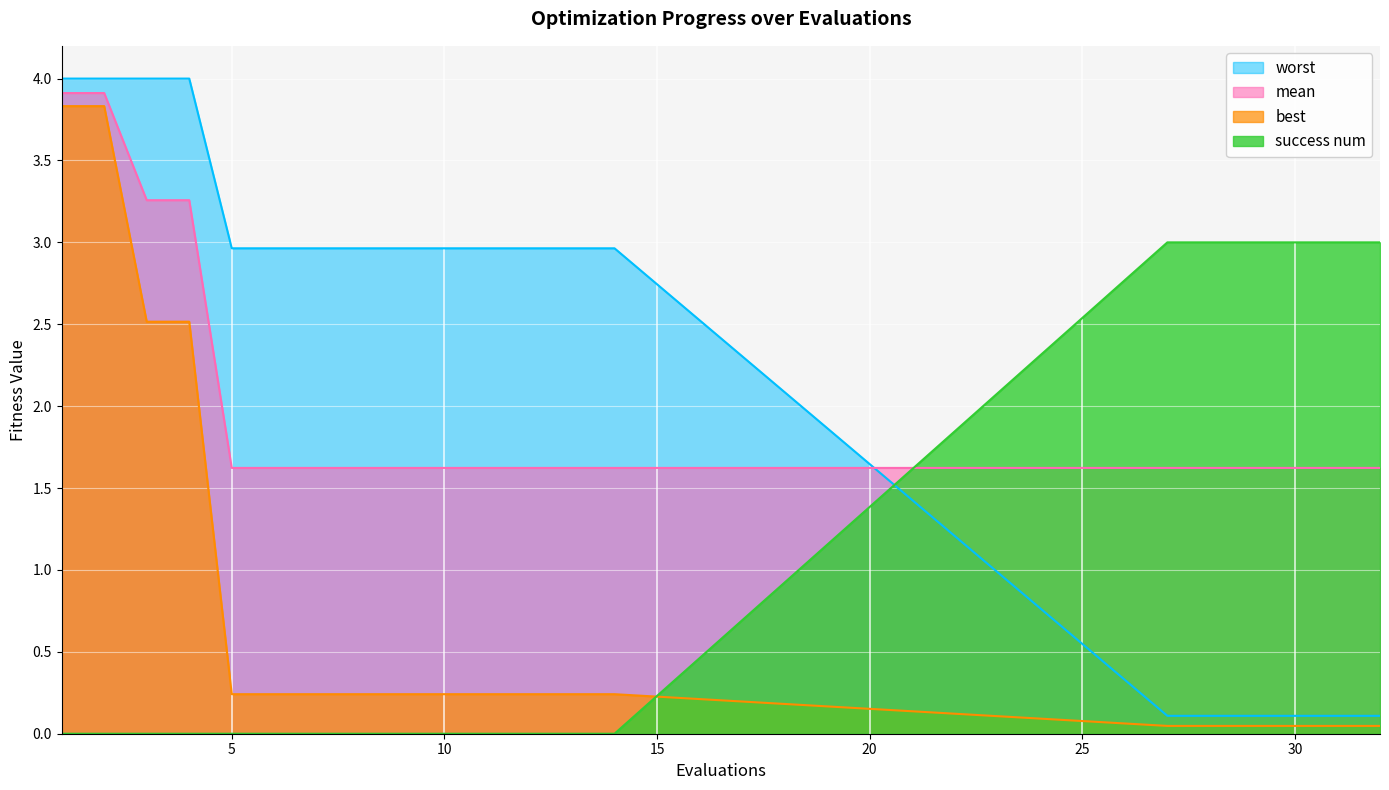

At how many categories does at least one series exceed 2?

20